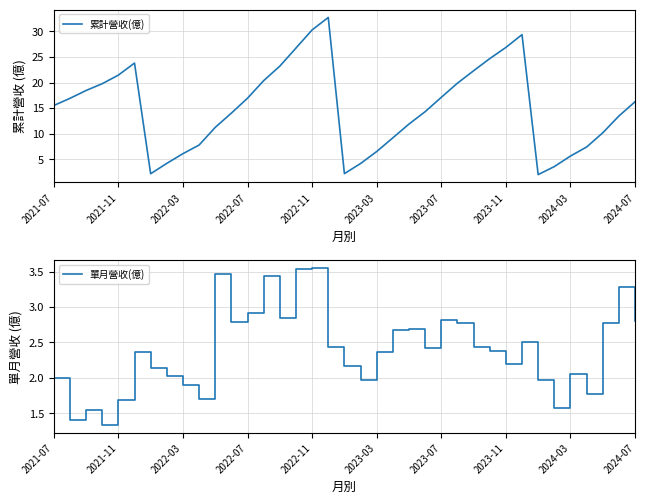

Does the chart display data point markers on the line(s)?

No